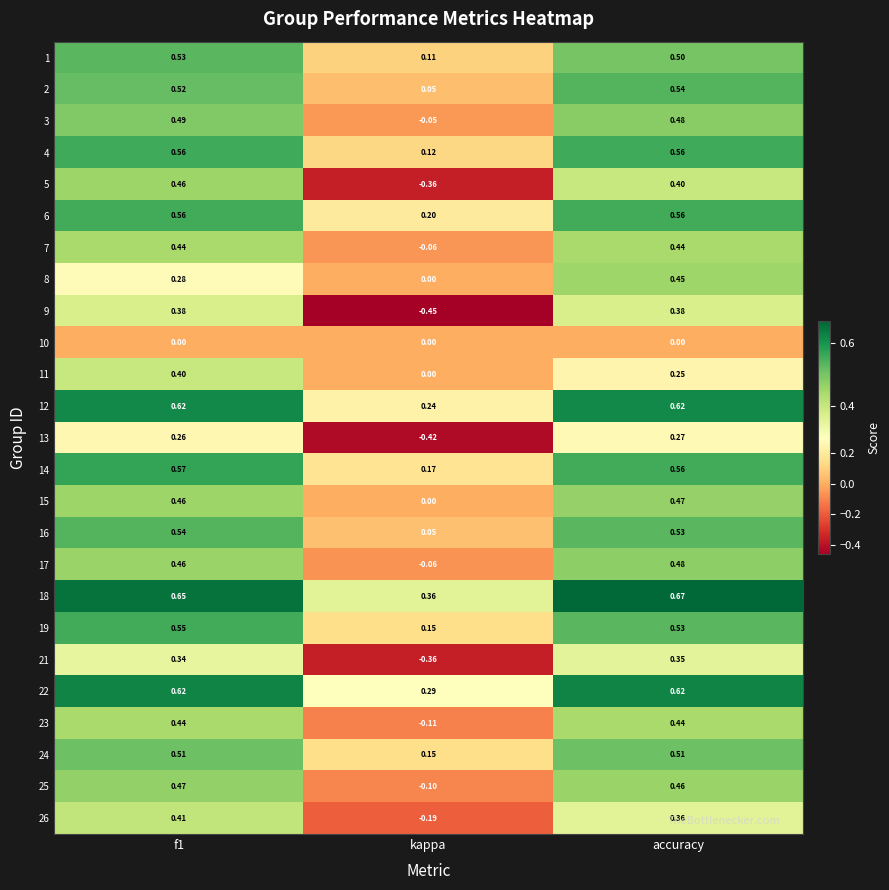

Is the value of 18 at kappa greater than the value of 16 at kappa?

Yes